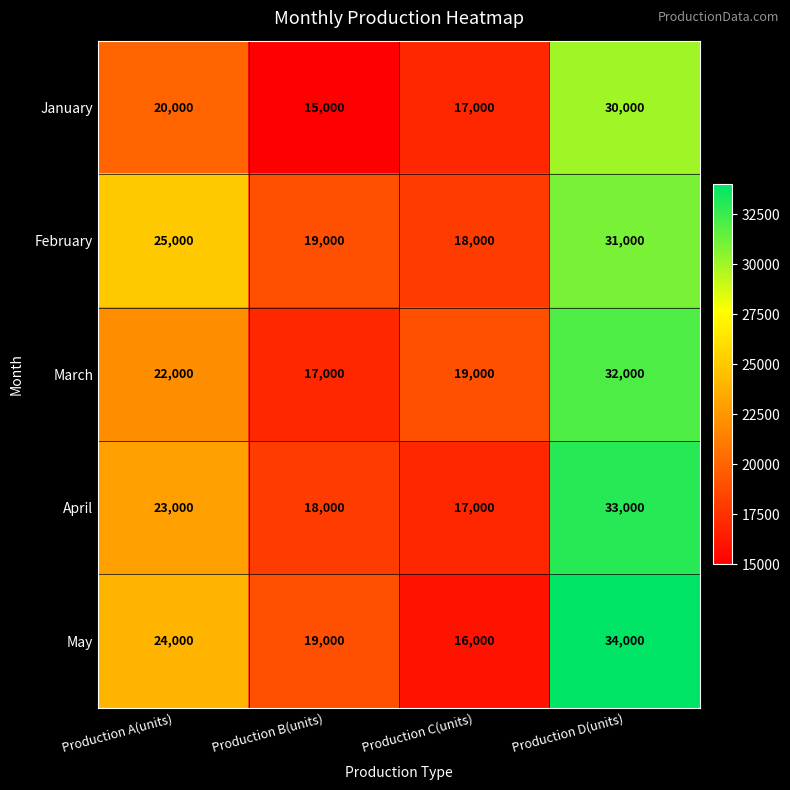

Reading left to right, what are all the values shown in this chart?

January: 20000	15000	17000	30000
February: 25000	19000	18000	31000
March: 22000	17000	19000	32000
April: 23000	18000	17000	33000
May: 24000	19000	16000	34000